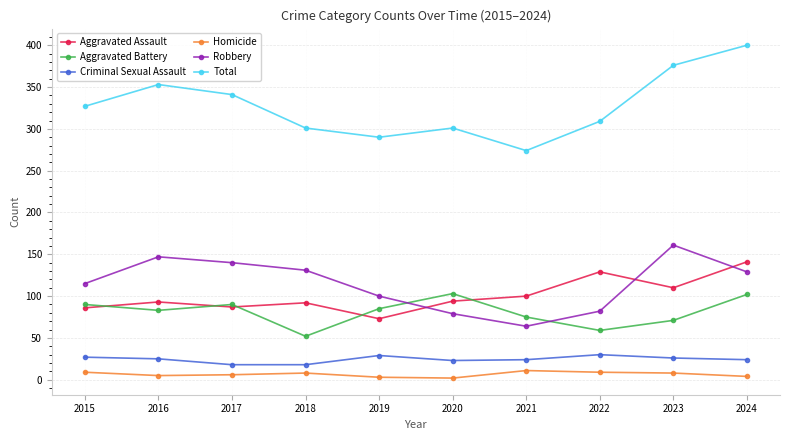

True or false: Homicide and Total intersect in this chart.

False